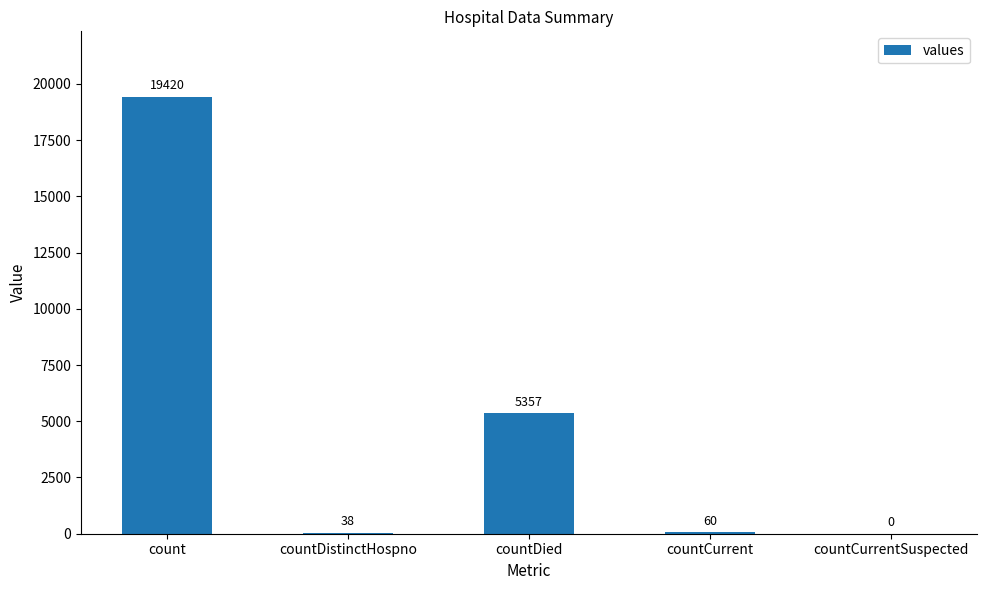

Where is the data nearest to the value 9710?

countDied